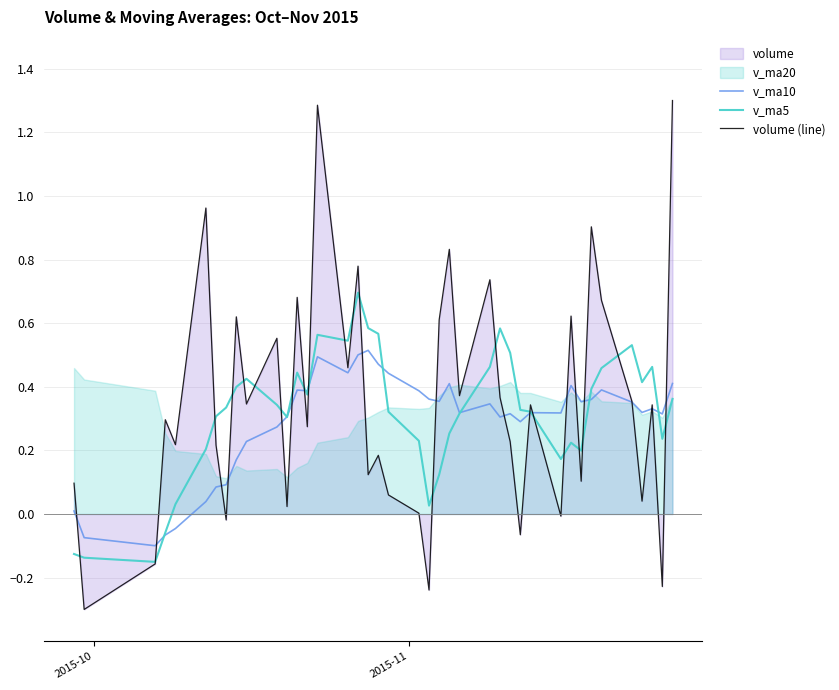

What is the minimum value for volume (line)?

-0.3